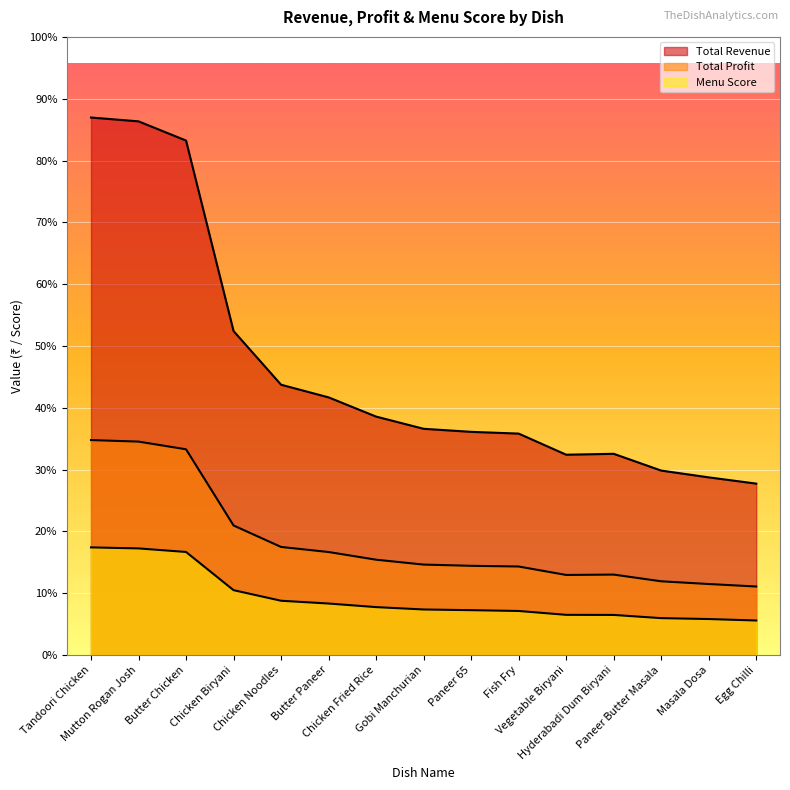

True or false: Menu Score and Total Revenue cross at least once.

False